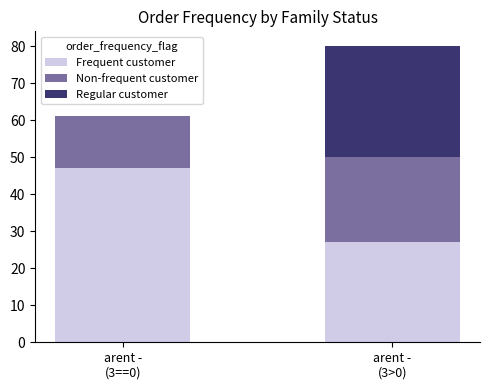

What is the maximum value for Frequent customer?

47